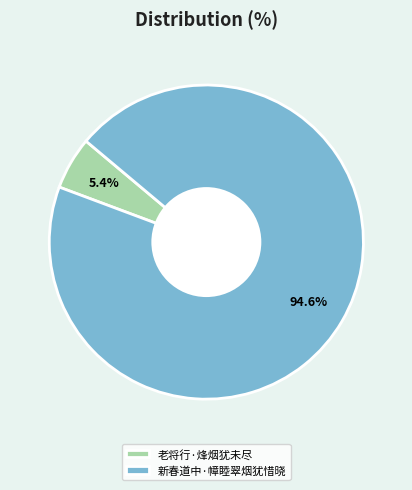

Which has a higher value, 新春道中·幛睦翠烟犹惜晓 or 老将行·烽烟犹未尽?

新春道中·幛睦翠烟犹惜晓